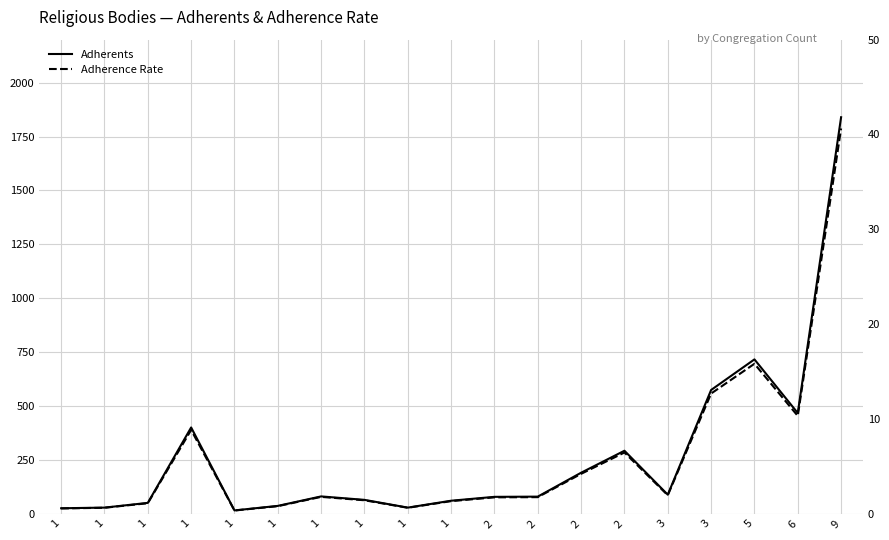

At which label is Adherence Rate closest to 20?

5